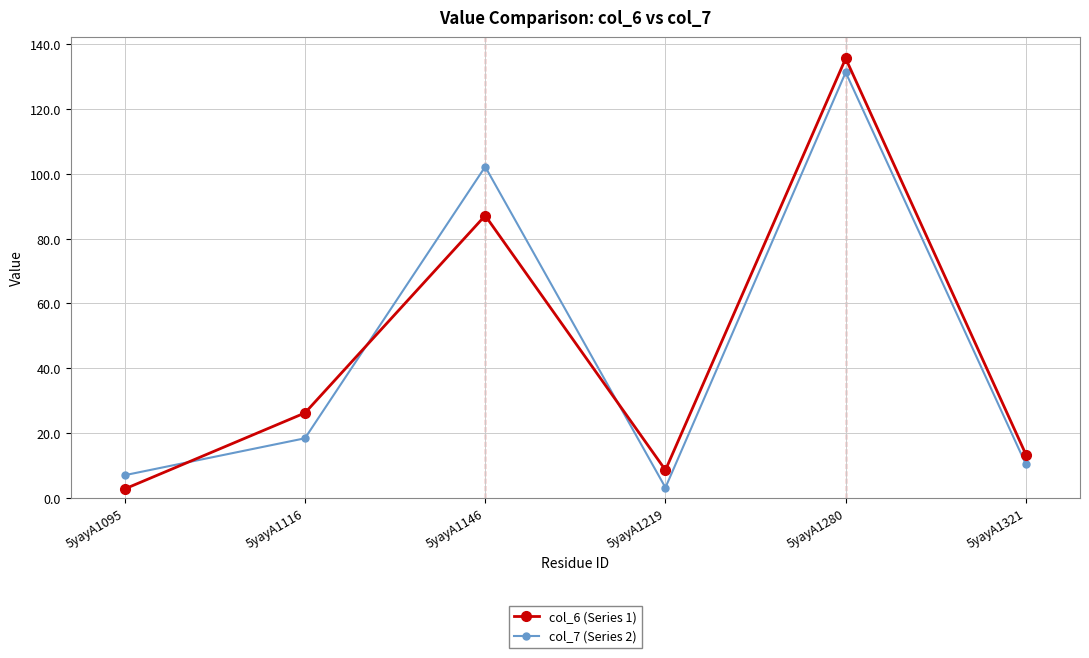

What is the value of the col_6 (Series 1) point at the 3rd from the left?

87.1